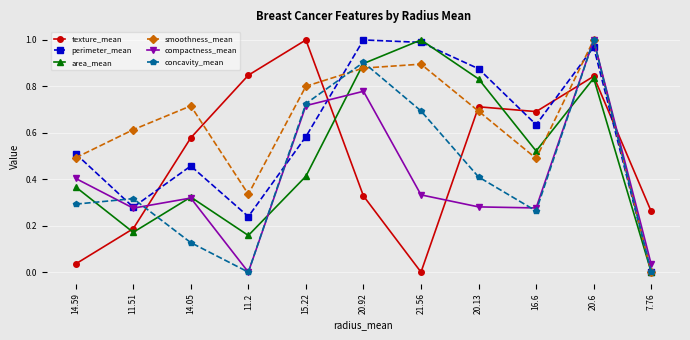

At which label does compactness_mean reach its peak?

20.6